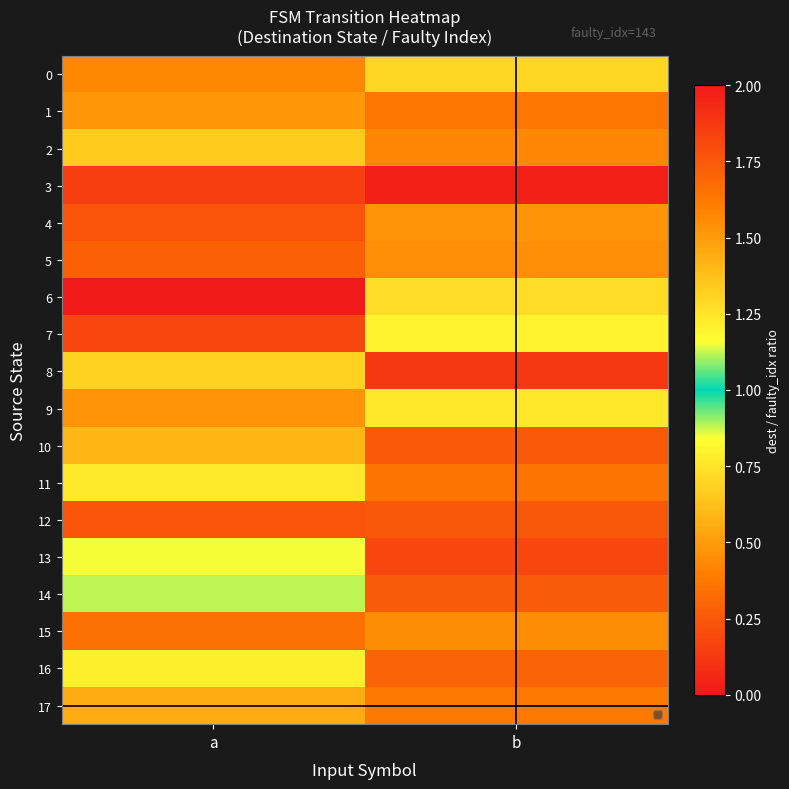

Between a and b, which series saw the biggest shift?

6